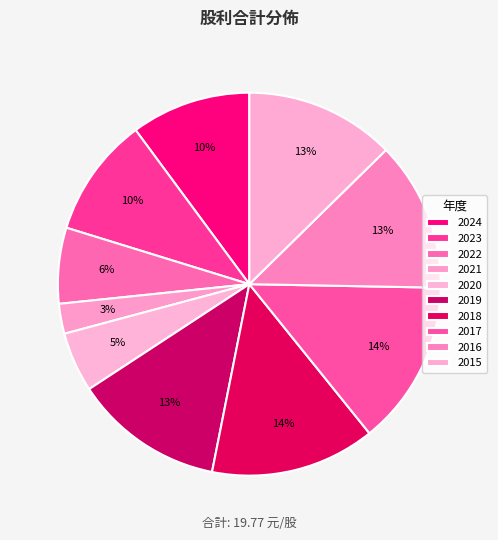

Which slice is the smallest?

2021